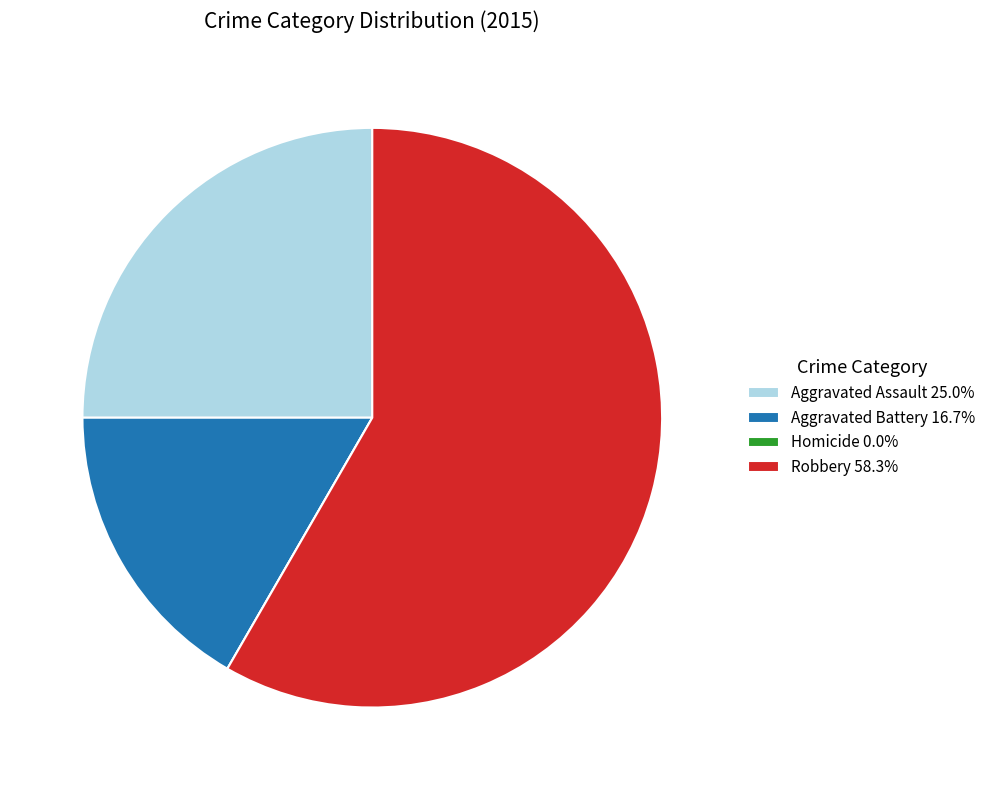

Approximately how many times larger is the value at Aggravated Battery 16.7% compared to Robbery 58.3%?

0.3